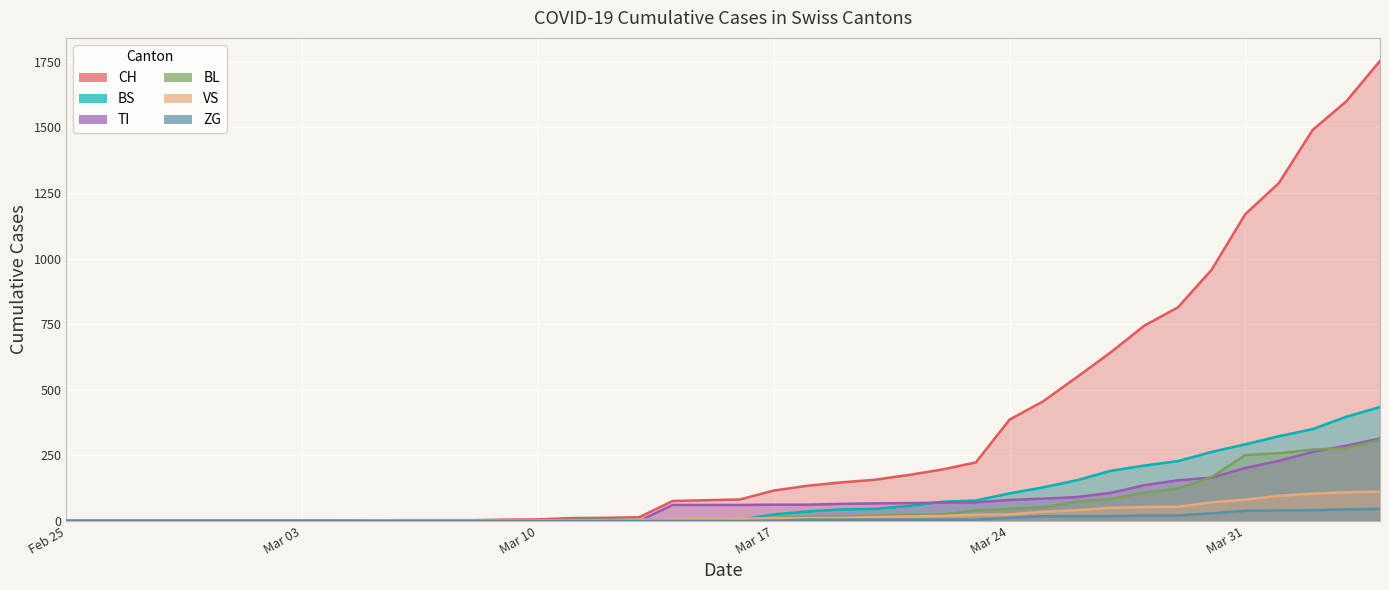

What is the spread (max minus min) of values at Mar 10?

6